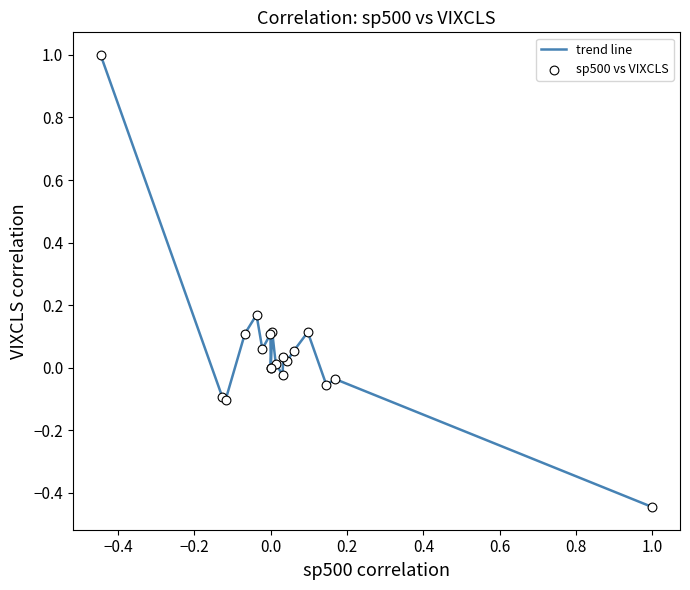

What is the difference between the maximum and minimum values?

1.4